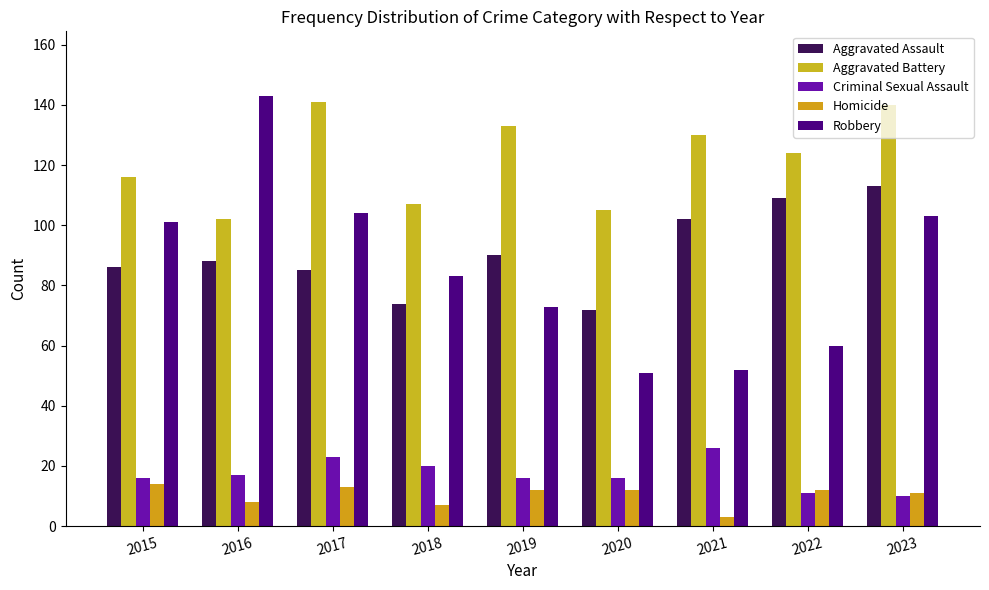

What is the average value of the Criminal Sexual Assault series?

17